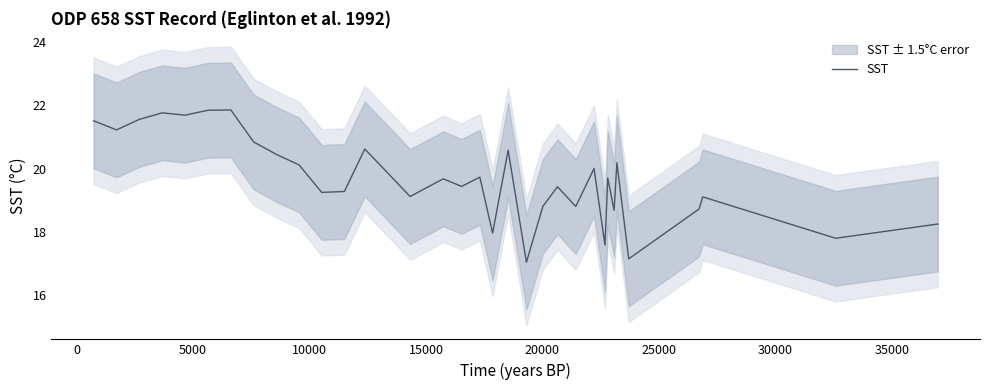

What is the average value?

19.7